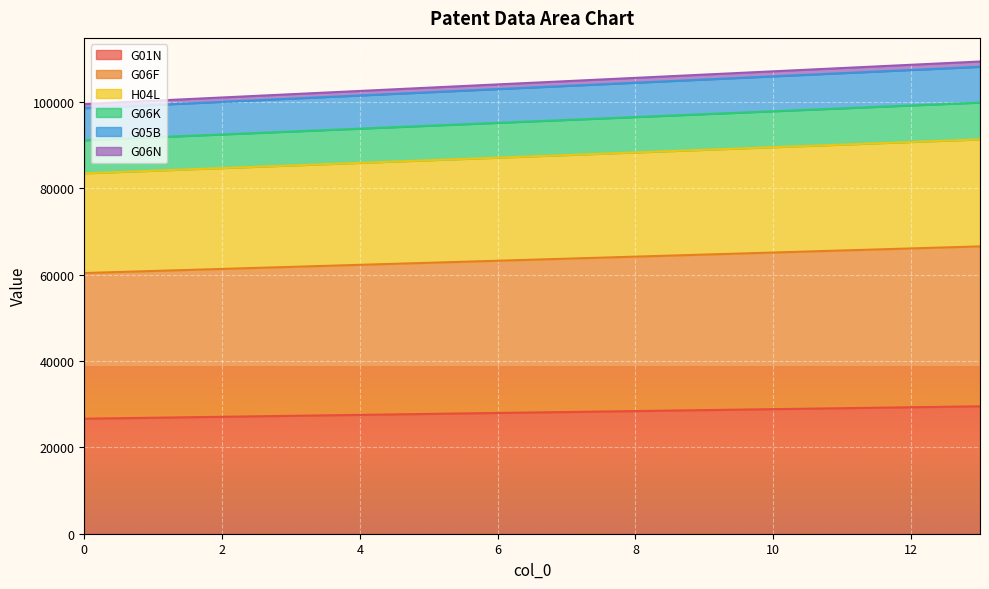

What are all the series names shown in the legend?

G01N, G06F, H04L, G06K, G05B, G06N